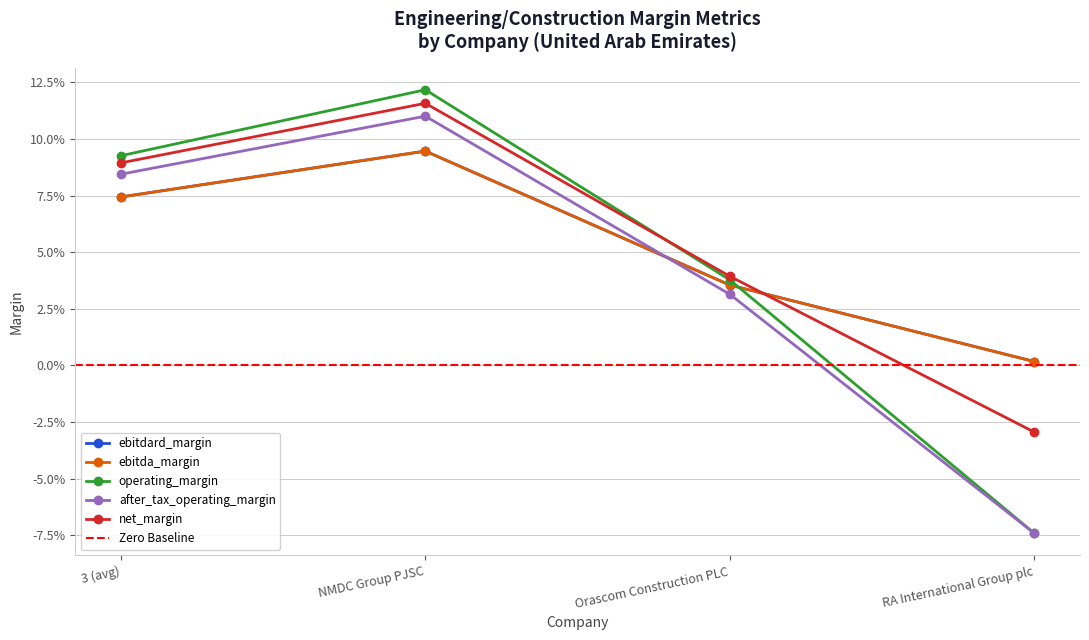

Where is operating_margin nearest to the value 0?

Orascom Construction PLC